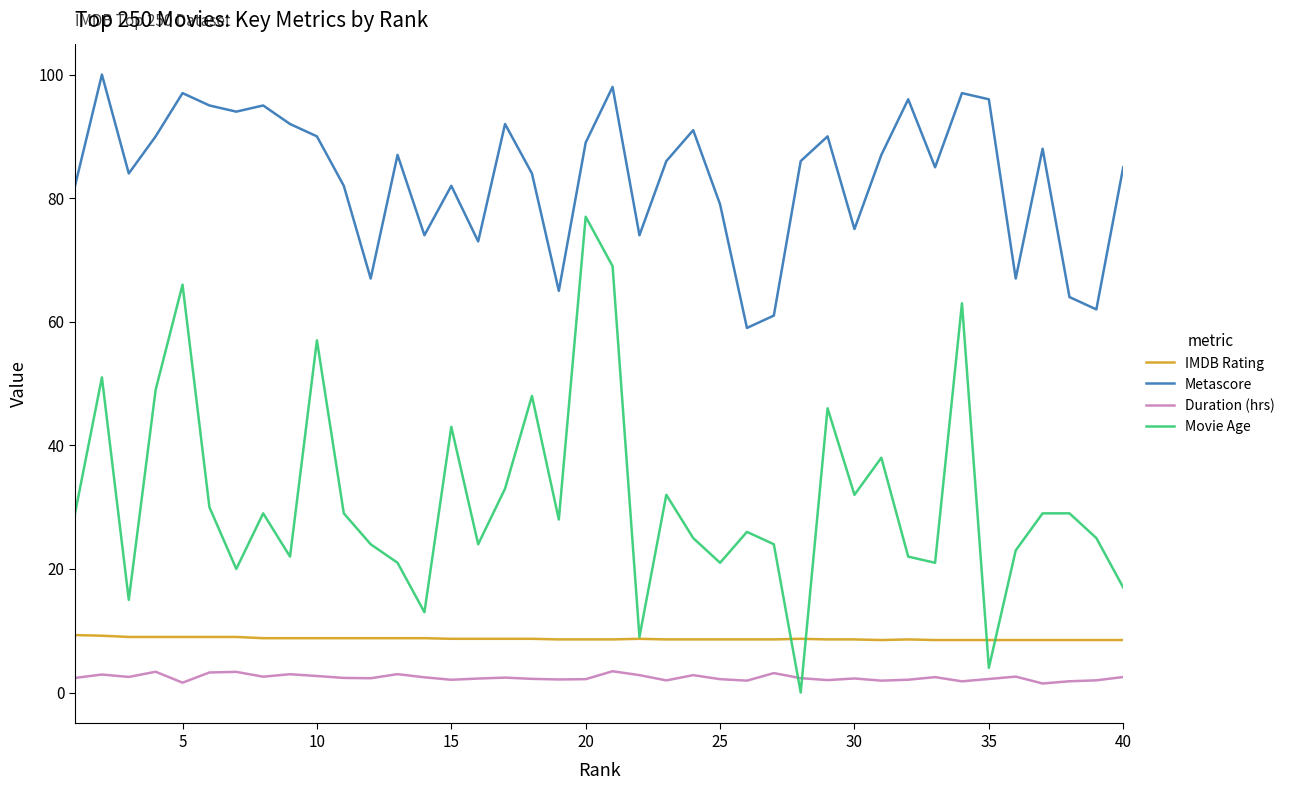

Which series has the largest total across all categories?

Metascore